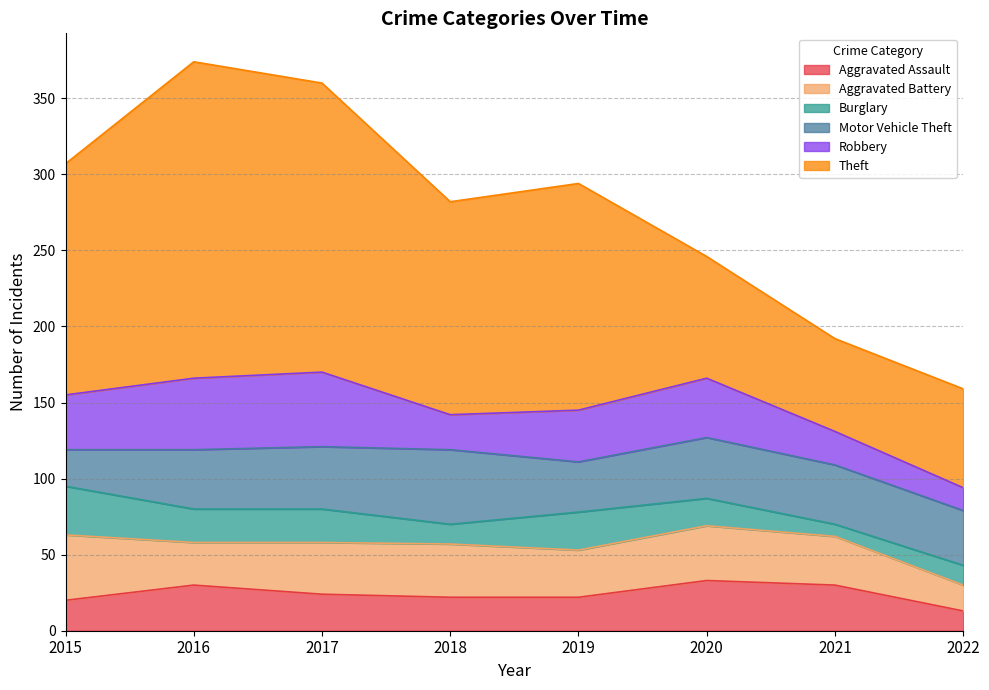

How many distinct data groups are displayed?

6